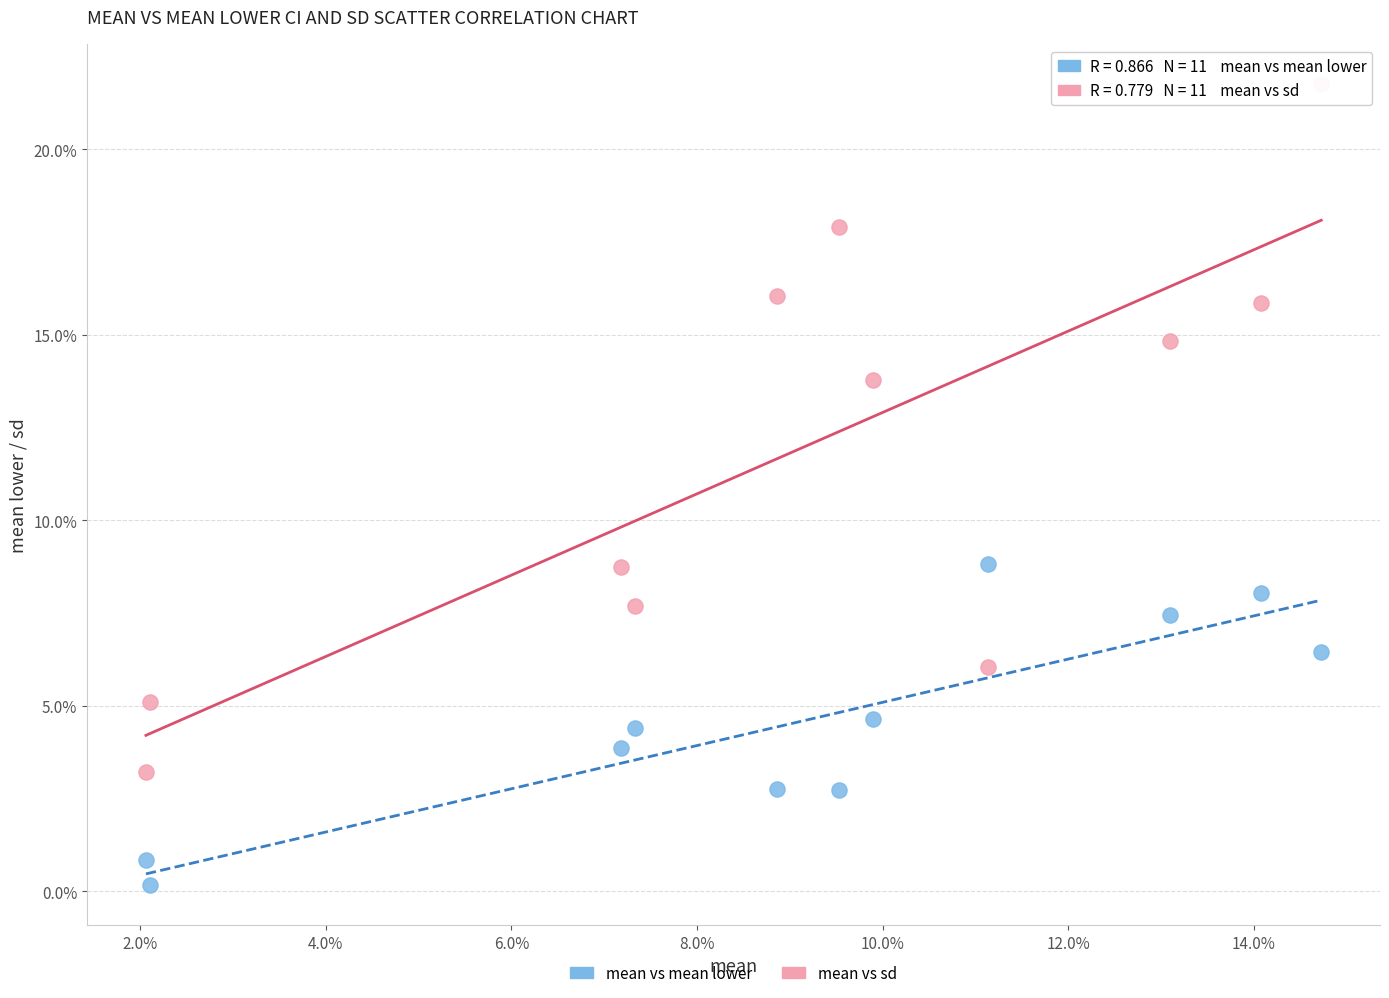

What are all the series names shown in the legend?

mean vs mean lower, mean vs sd